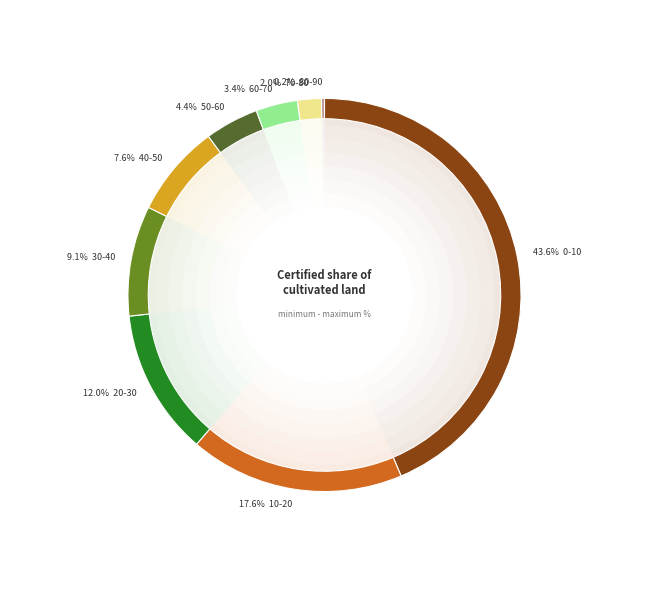

Is 10-20 the majority of the pie?

No